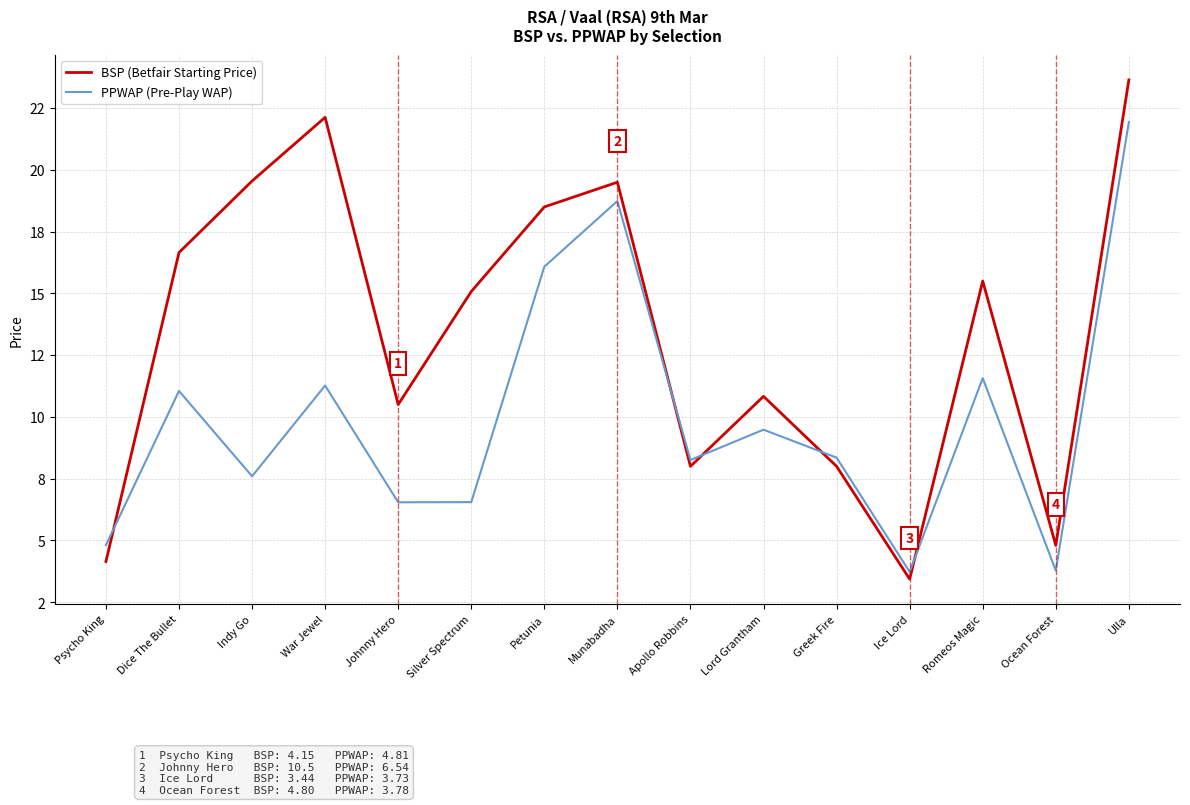

In BSP (Betfair Starting Price), how many points are lower than both neighbors (excluding endpoints)?

4